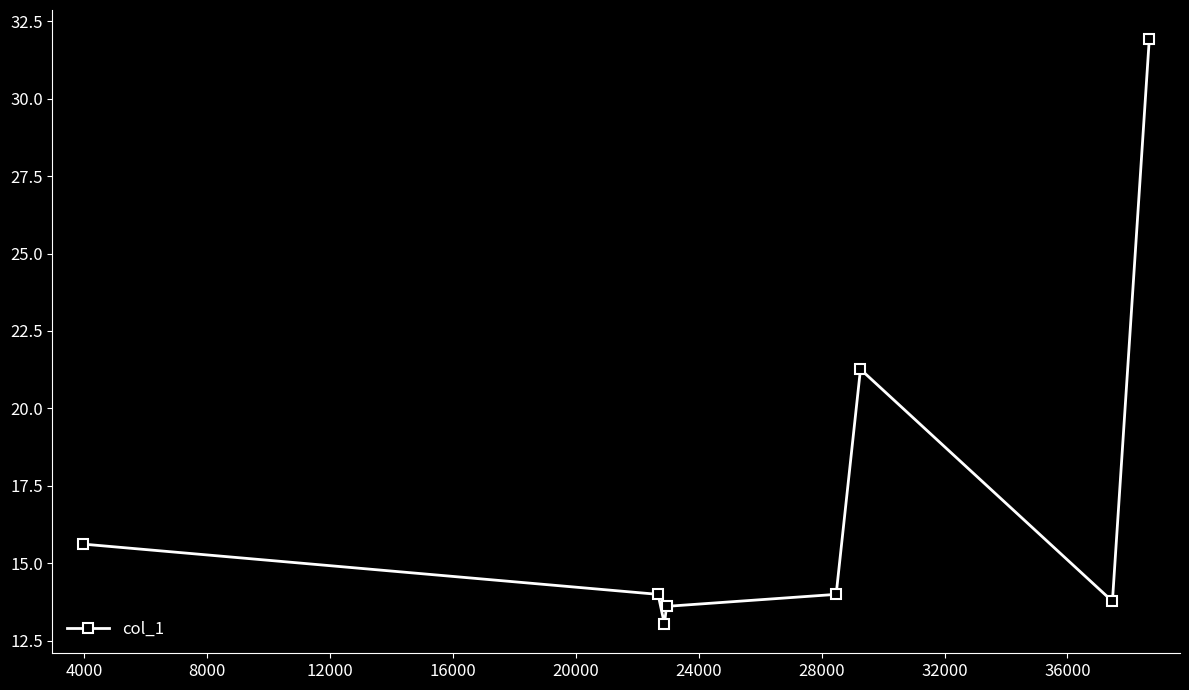

What is the value of the 8th point from the left?

31.9